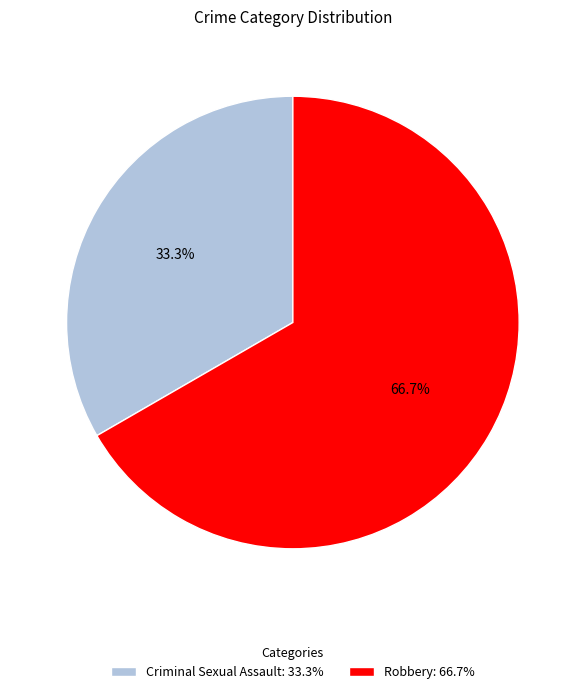

What percentage is the Robbery slice, to the nearest percent?

67%